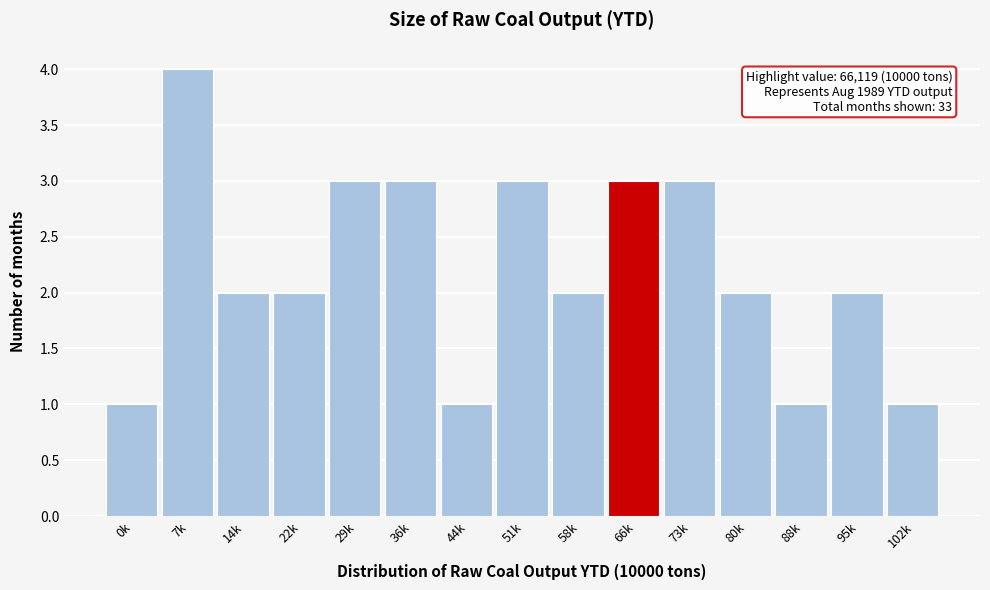

Reading left to right, extract all data points from this chart.

0k=1	7k=4	14k=2	22k=2	29k=3	36k=3	44k=1	51k=3	58k=2	66k=3	73k=3	80k=2	88k=1	95k=2	102k=1